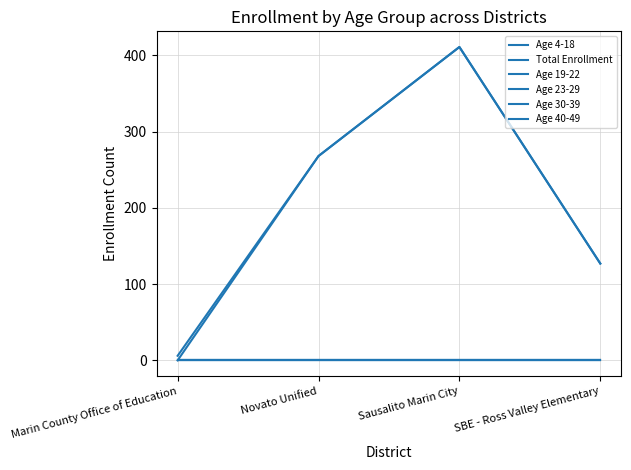

Does the chart have visible grid lines?

Yes